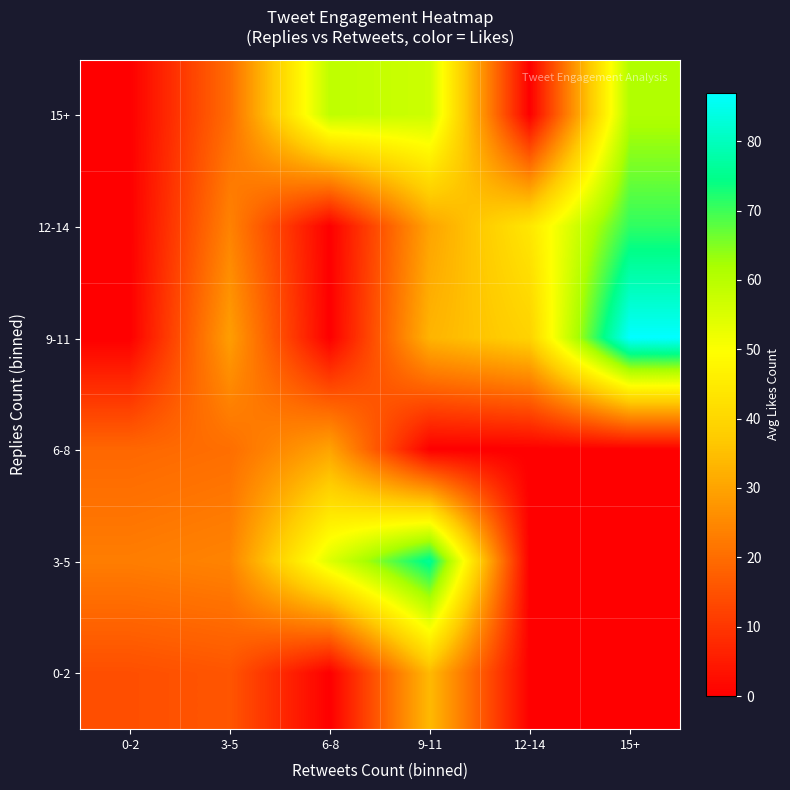

How many categories are shown in the chart?

6